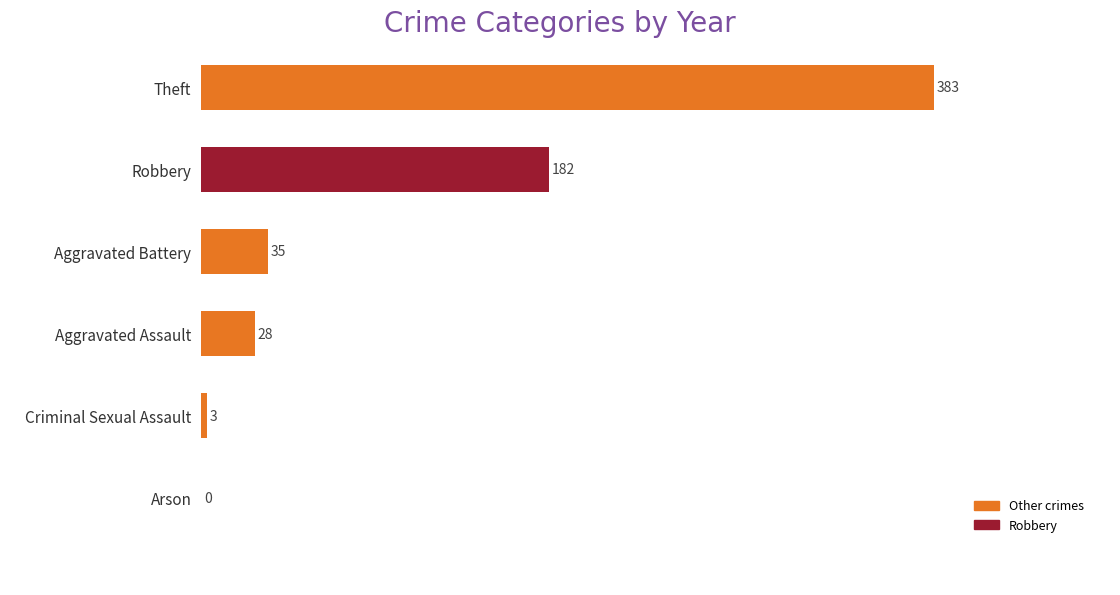

Reading top to bottom, what are all the values shown in this chart?

Theft=383	Robbery=182	Aggravated Battery=35	Aggravated Assault=28	Criminal Sexual Assault=3	Arson=0